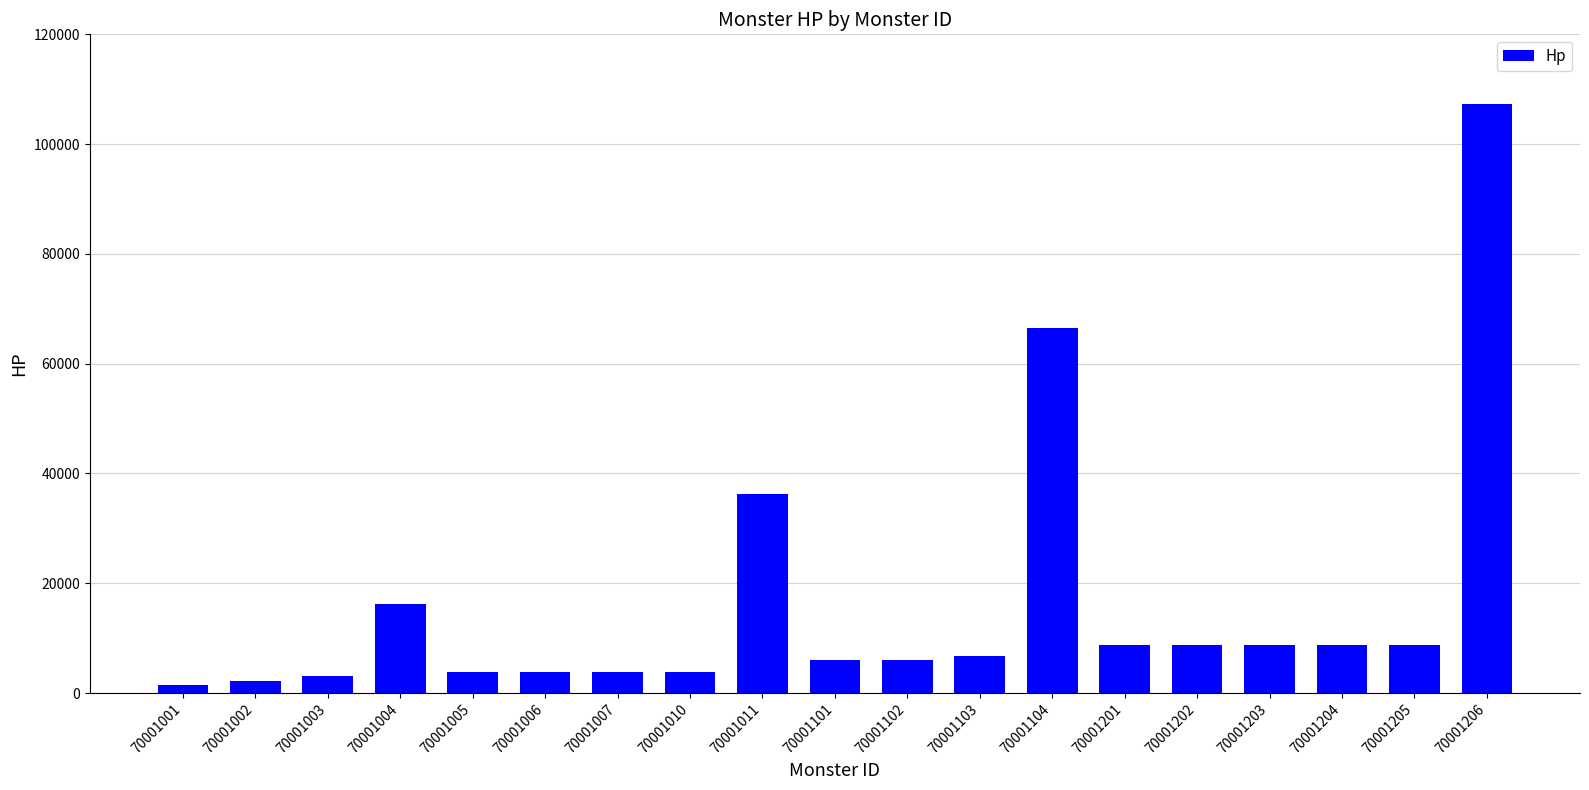

The value at 70001003 is 3024. True or false?

True